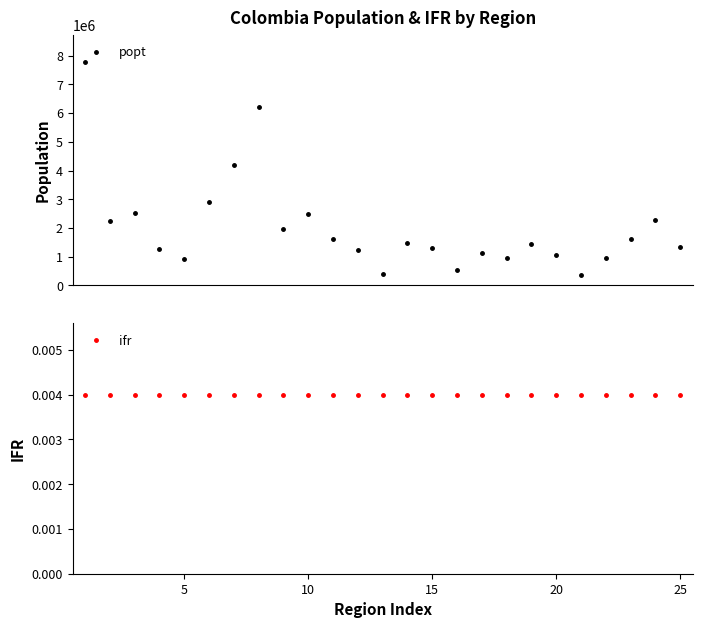

What is the value of the popt point at the 10th from the left?

2495154